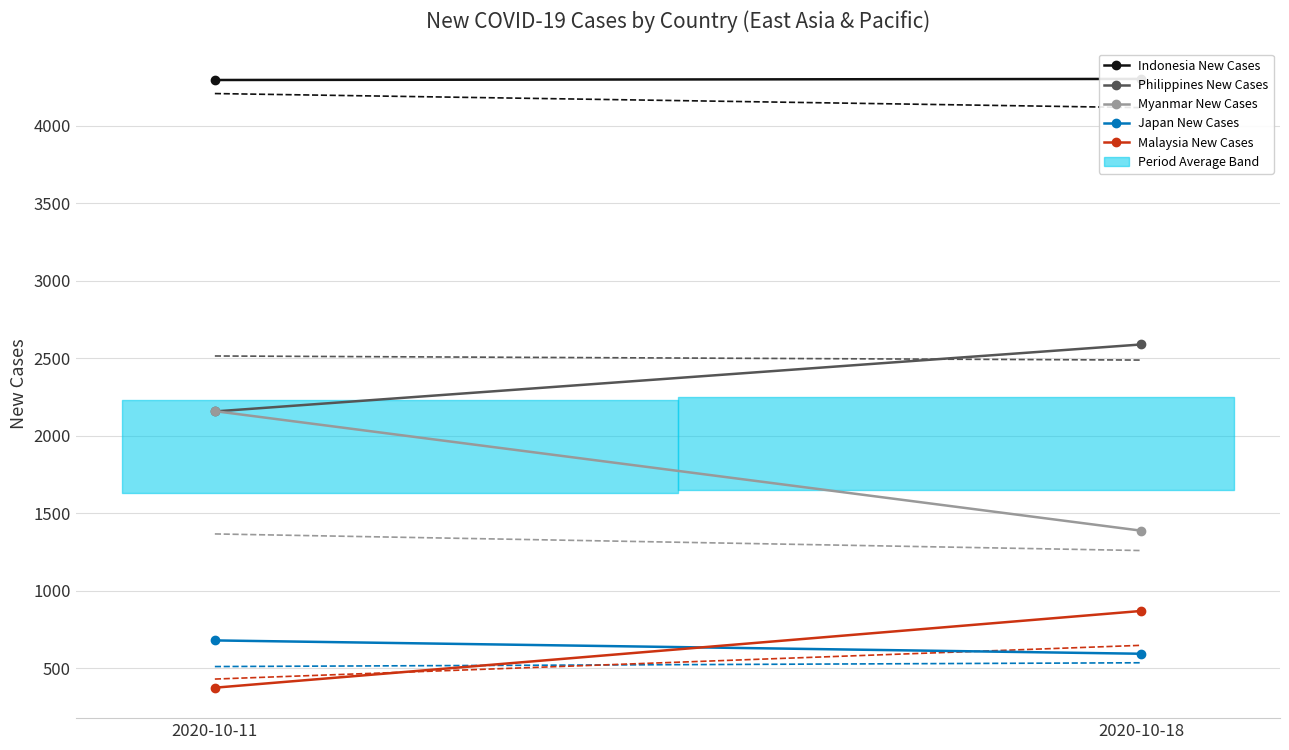

Between 2020-10-11 and 2020-10-18, which series saw the biggest shift?

Myanmar New Cases